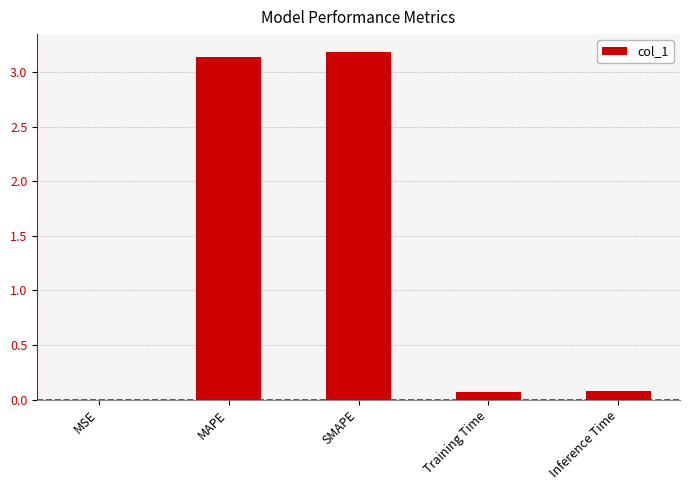

The value at MSE is 0.0. True or false?

True